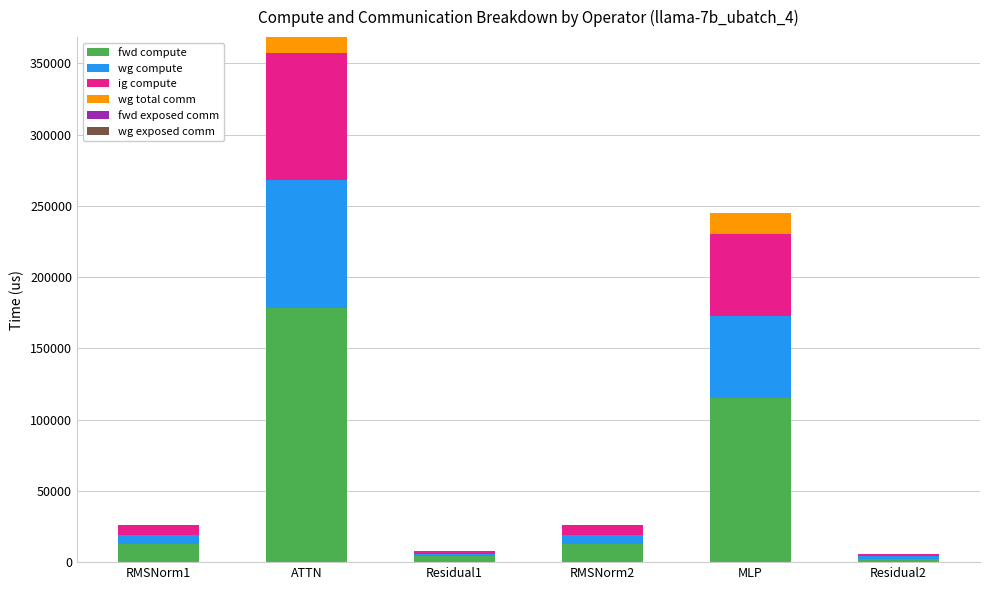

Which category has the highest value in the fwd compute series?

ATTN